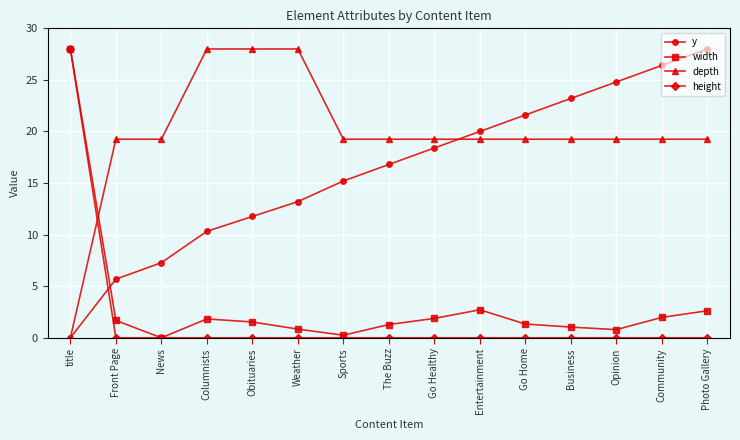

What is the total value across all series at Sports?

34.7